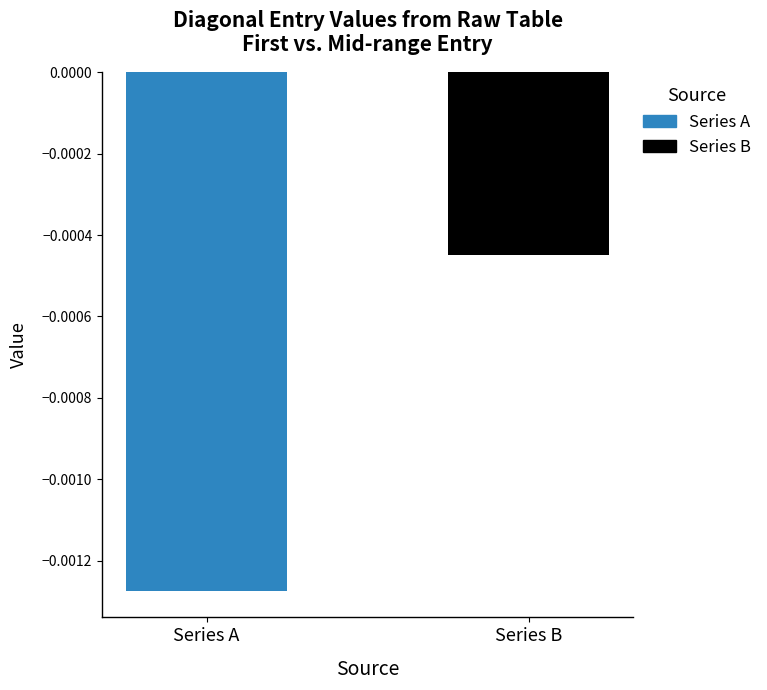

Which series has the widest spread of values?

Series A